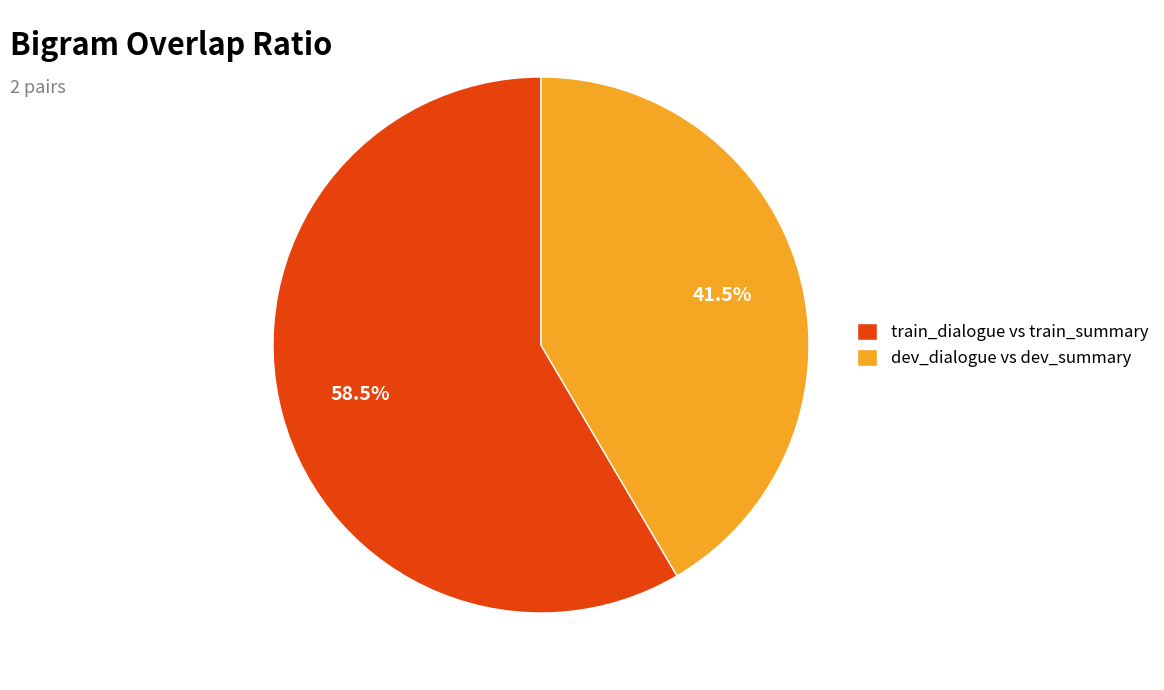

Rank the categories by value from lowest to highest.

dev_dialogue vs dev_summary, train_dialogue vs train_summary